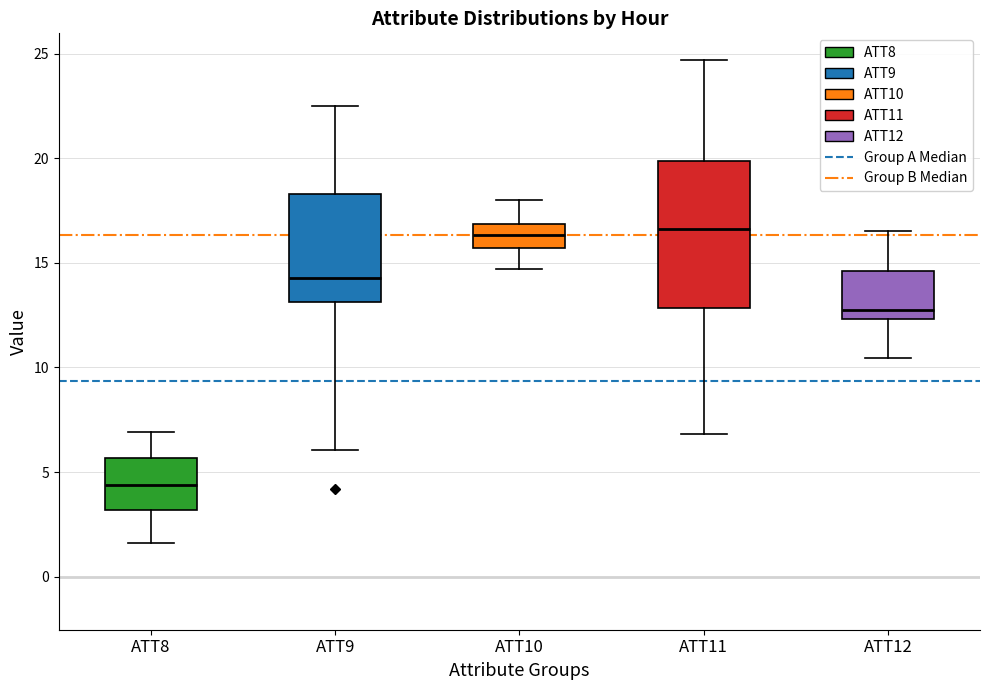

Reading left to right, transcribe this box plot: for each box, give where its median line is, the range the box spans, and where its two whiskers end, as read against the y-axis. The values are not printed on the chart, so give them approximately, as read against the axis.

ATT8: median 4.5, box 3.0 to 5.5, whiskers 1.5 to 7.0
ATT9: median 14.5, box 13.0 to 18.5, whiskers 6.0 to 22.5
ATT10: median 16.5, box 15.5 to 17.0, whiskers 14.5 to 18.0
ATT11: median 16.5, box 13.0 to 20.0, whiskers 7.0 to 24.5
ATT12: median 13.0, box 12.5 to 14.5, whiskers 10.5 to 16.5